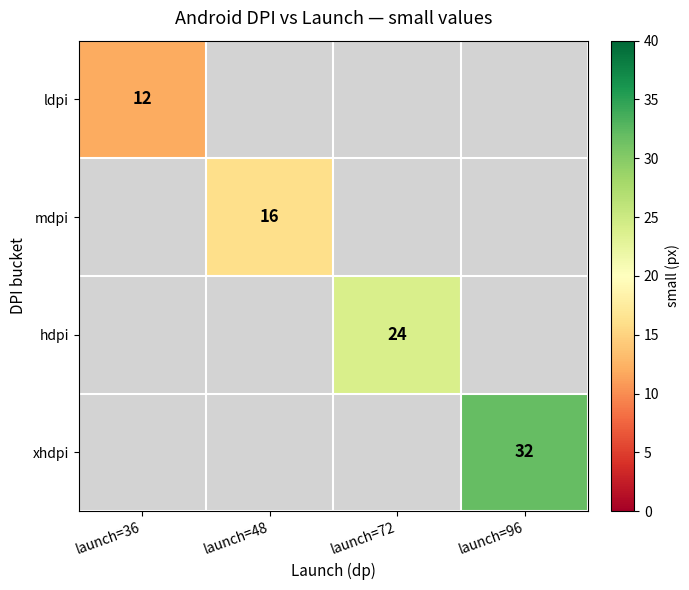

The ldpi series shows 12 at launch=36. True or false?

True